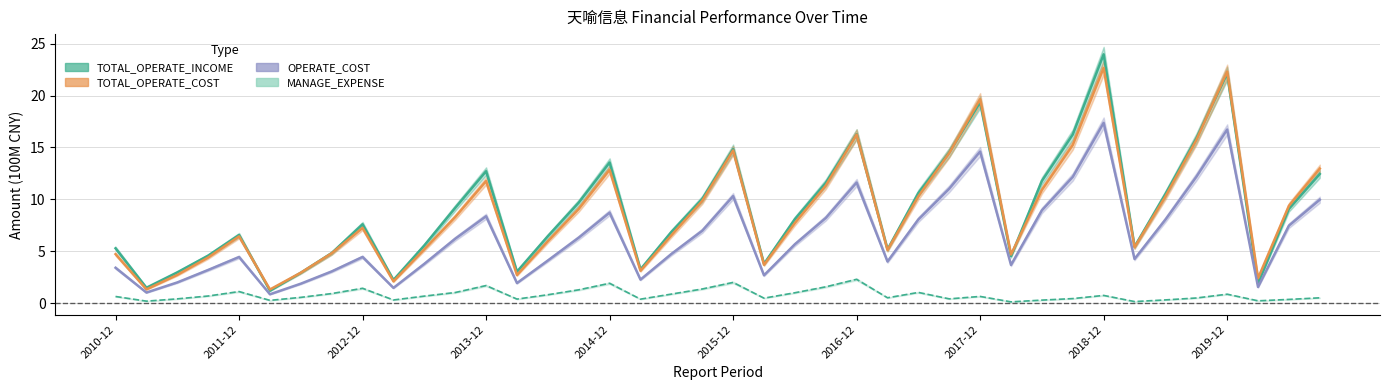

What position from the right is 2014-09?

25